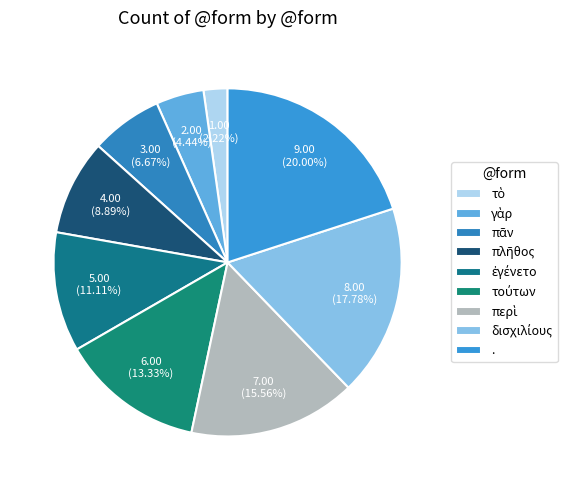

How many segments does this pie chart have?

9